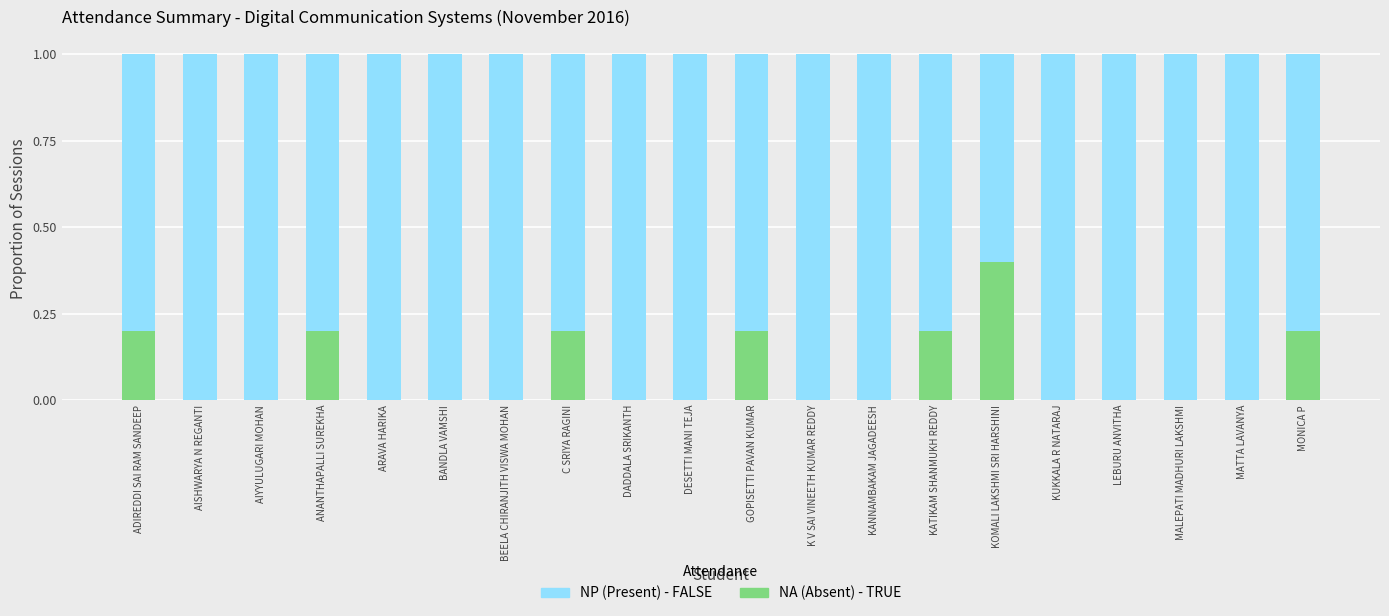

What is the total value across all series at C SRIYA RAGINI?

1.0